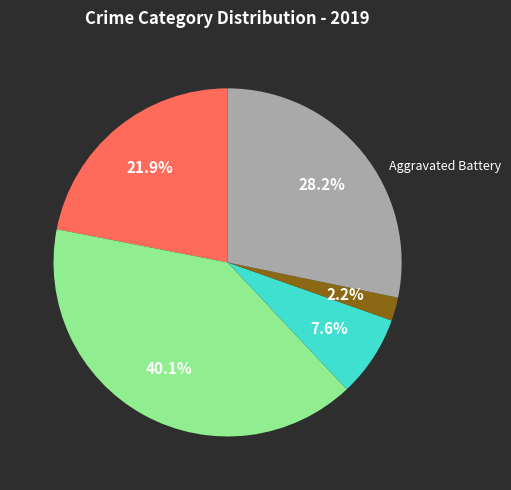

Is there a majority slice in this chart?

No